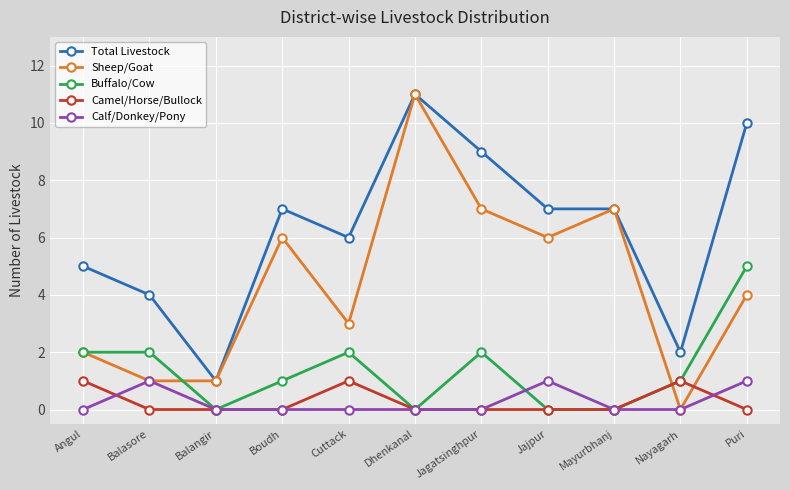

At which label does Total Livestock reach its minimum?

Balangir